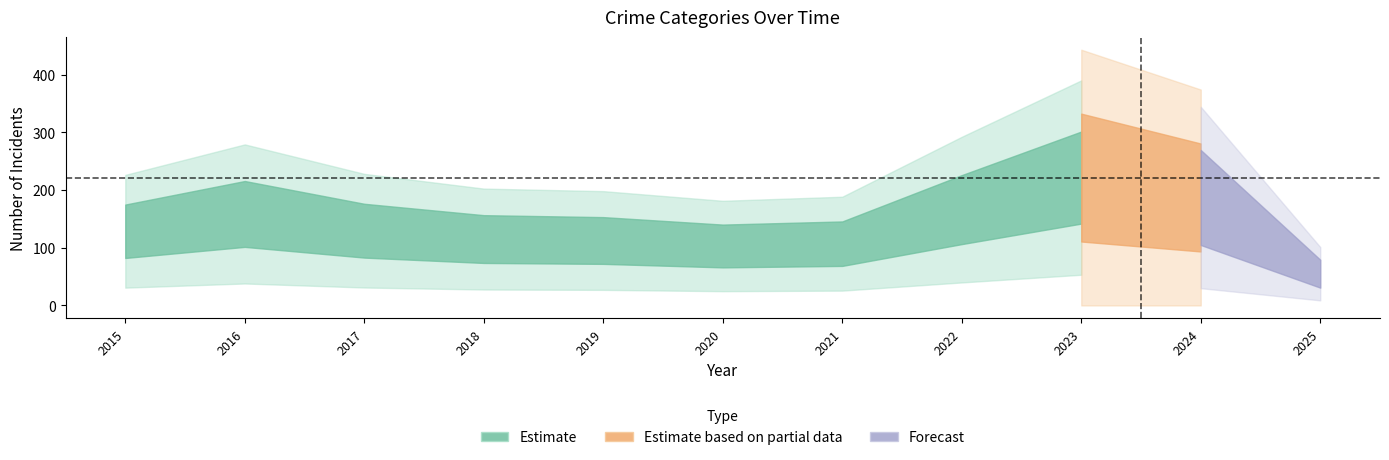

Which has a higher value, 2019 or 2020?

2019